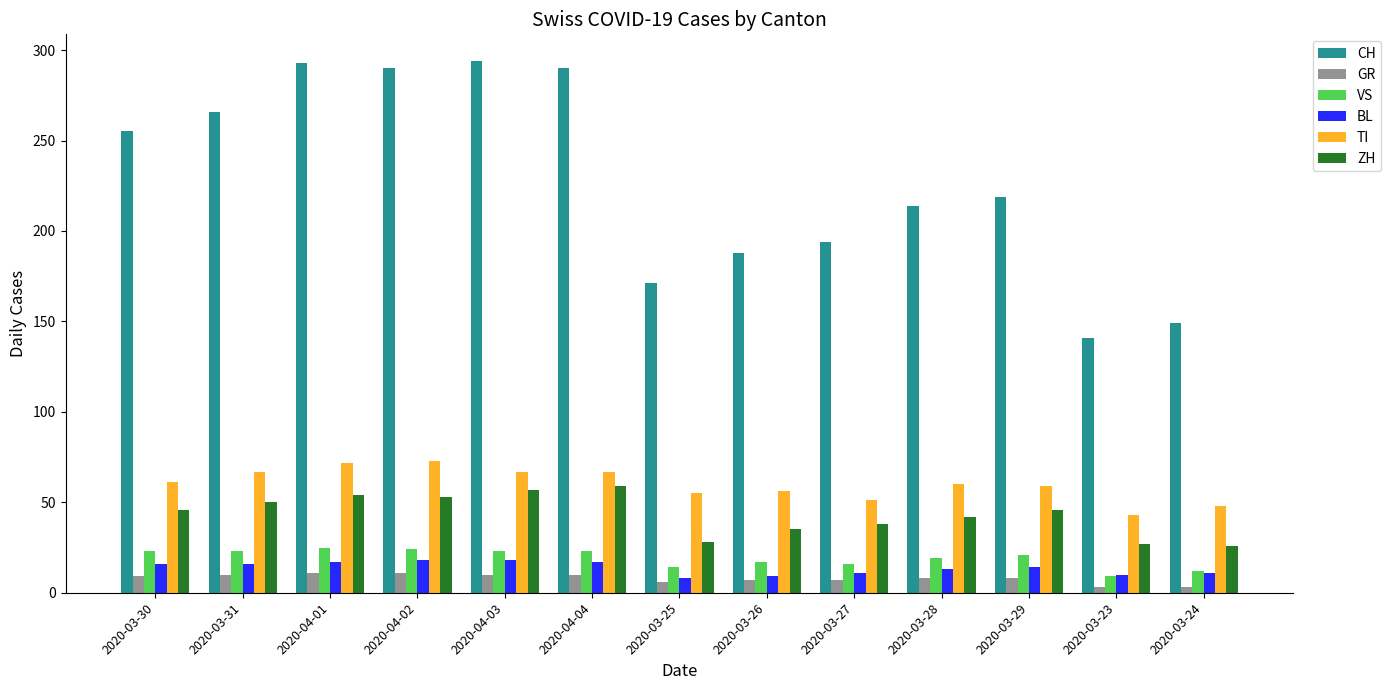

What position from the right is 2020-03-31?

12